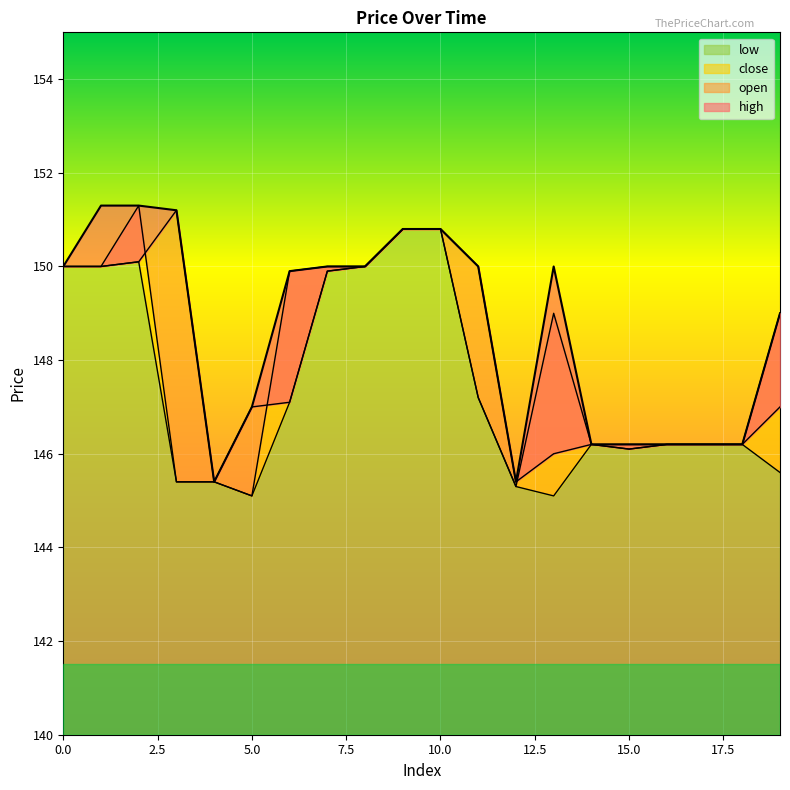

True or false: open and high cross at least once.

False